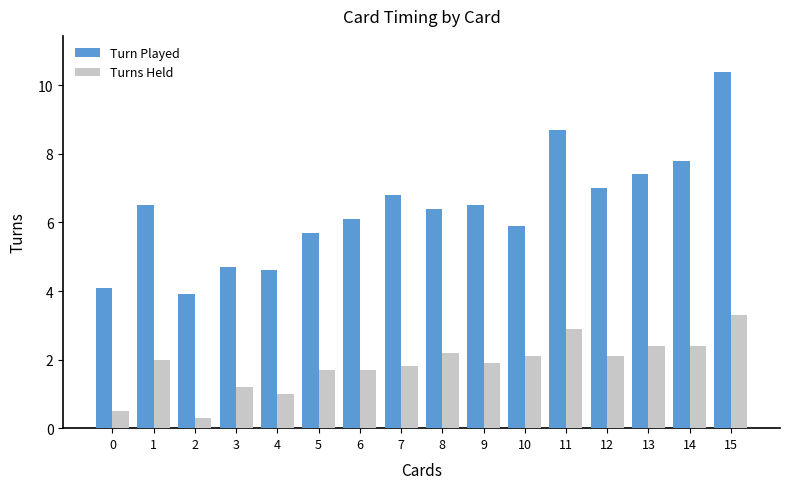

Reading left to right, extract all data points from this chart.

Turn Played: 0=4.1	1=6.5	2=3.9	3=4.7	4=4.6	5=5.7	6=6.1	7=6.8	8=6.4	9=6.5	10=5.9	11=8.7	12=7.0	13=7.4	14=7.8	15=10.4
Turns Held: 0=0.5	1=2.0	2=0.3	3=1.2	4=1.0	5=1.7	6=1.7	7=1.8	8=2.2	9=1.9	10=2.1	11=2.9	12=2.1	13=2.4	14=2.4	15=3.3